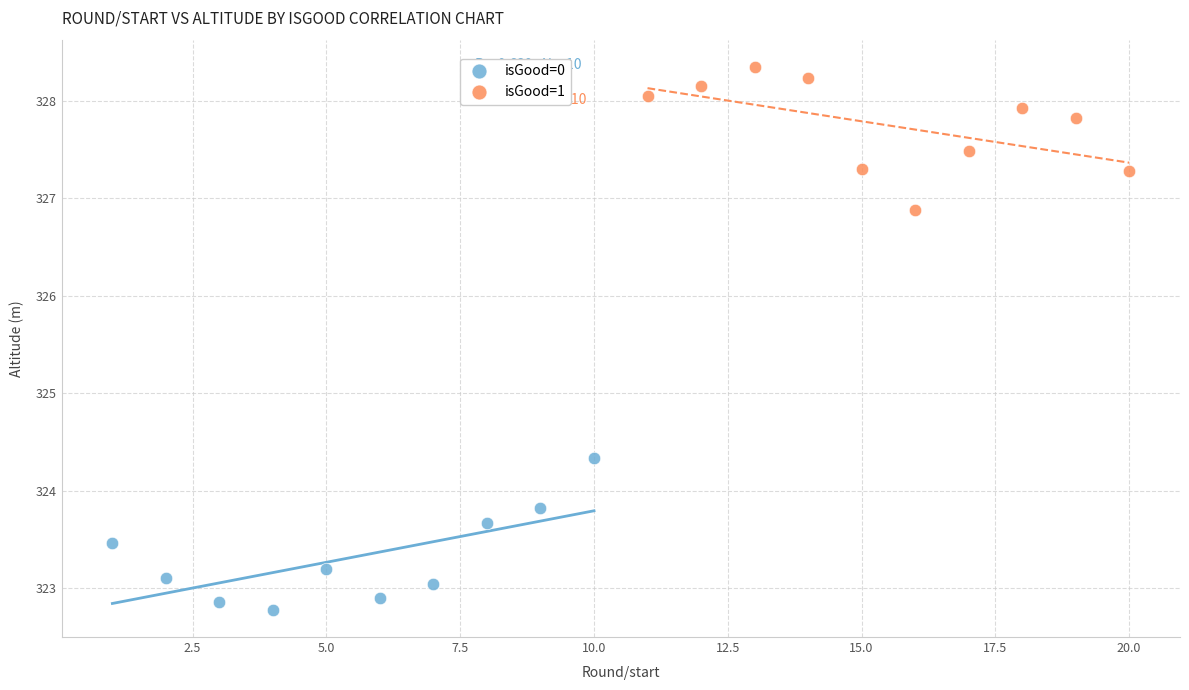

Which series reaches the minimum Y coordinate?

isGood=0